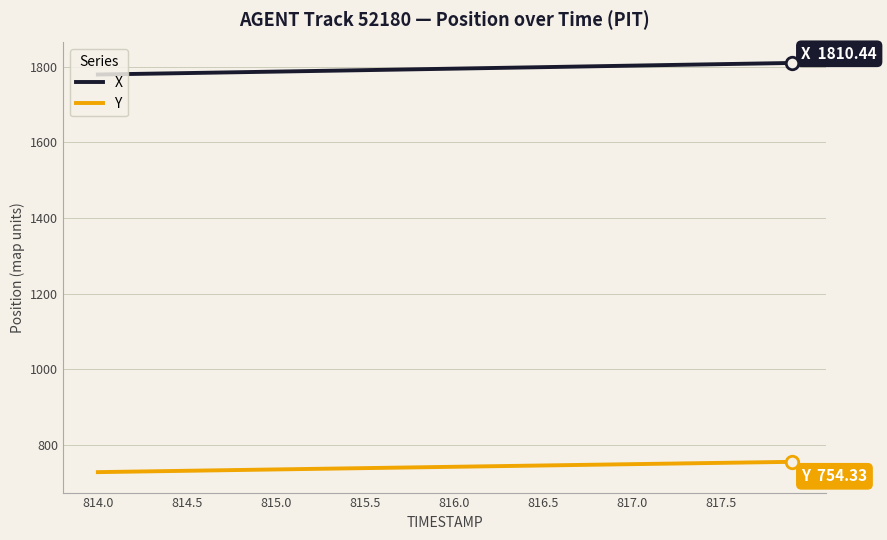

True or false: X and Y cross at least once.

False